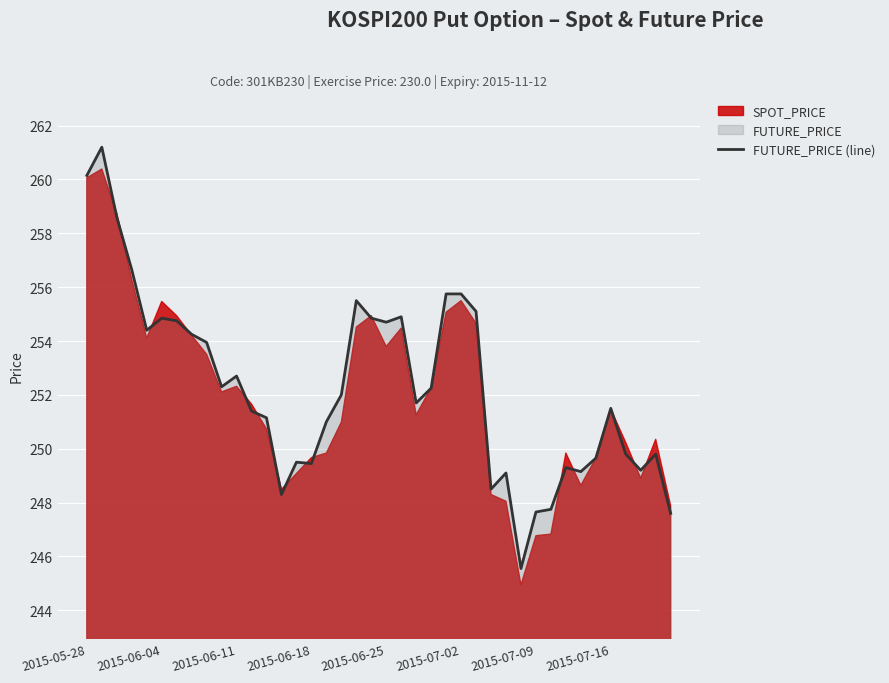

Reading left to right, list all the values displayed in this chart.

260.1	261.2	258.6	256.6	254.4	254.8	254.8	254.2	253.9	252.3	252.7	251.4	251.2	248.3	249.5	249.4	251.0	252.0	255.5	254.8	254.7	254.9	251.7	252.2	255.8	255.8	255.1	248.5	249.1	245.6	247.7	247.8	249.3	249.2	249.7	251.5	249.8	249.2	249.8	247.6